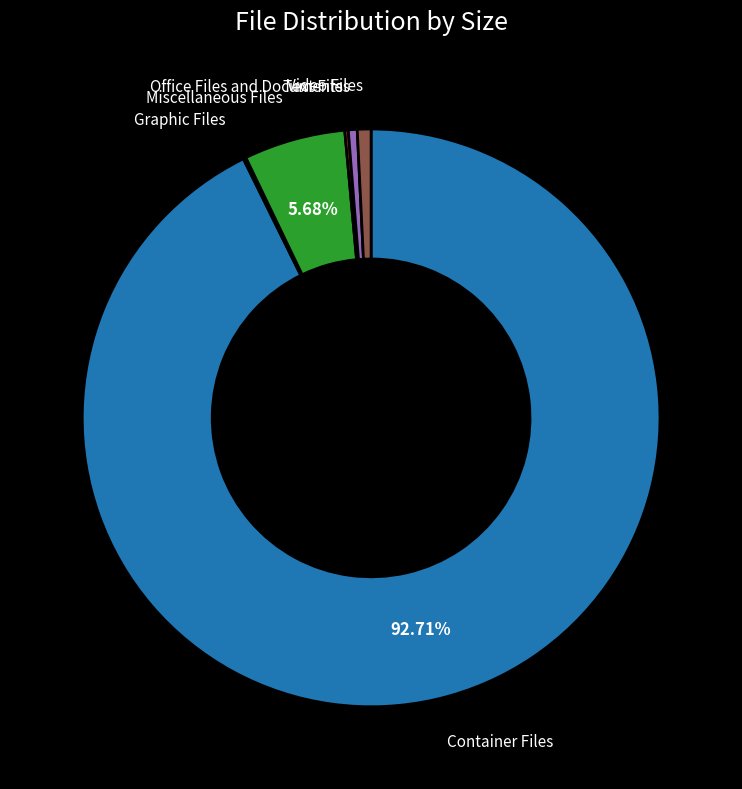

Is there a majority slice in this chart?

Yes